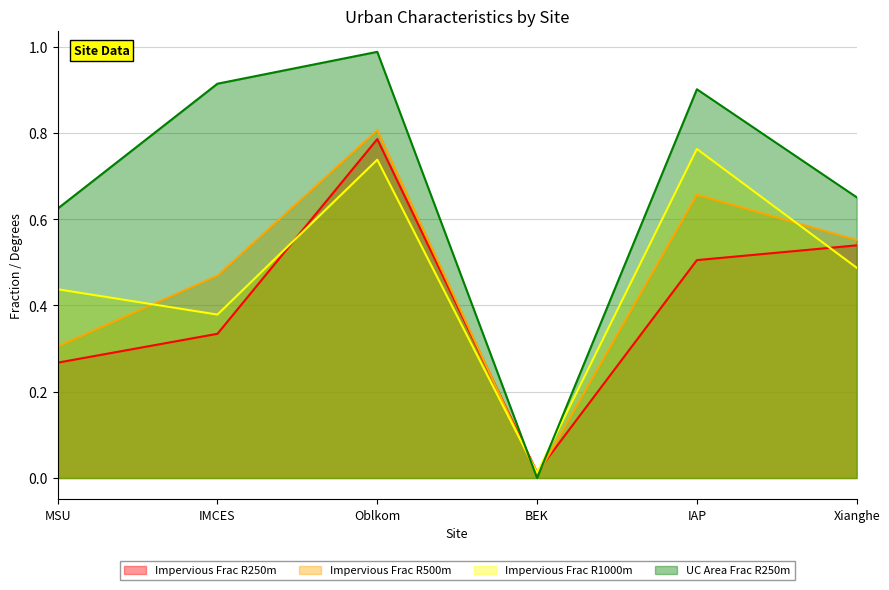

What is the label of the 6th point from the left?

Xianghe